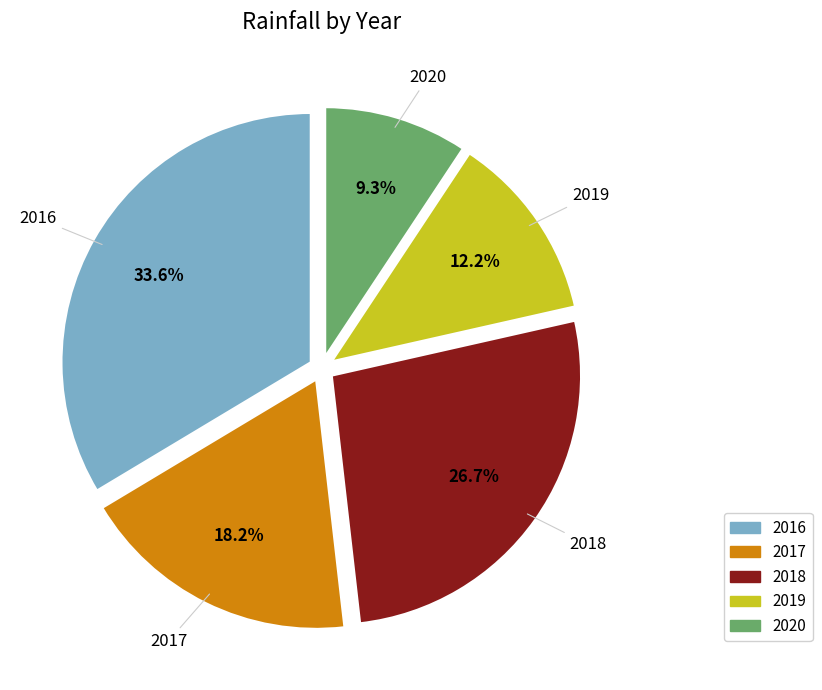

Rank the categories by value from highest to lowest.

2016, 2018, 2017, 2019, 2020